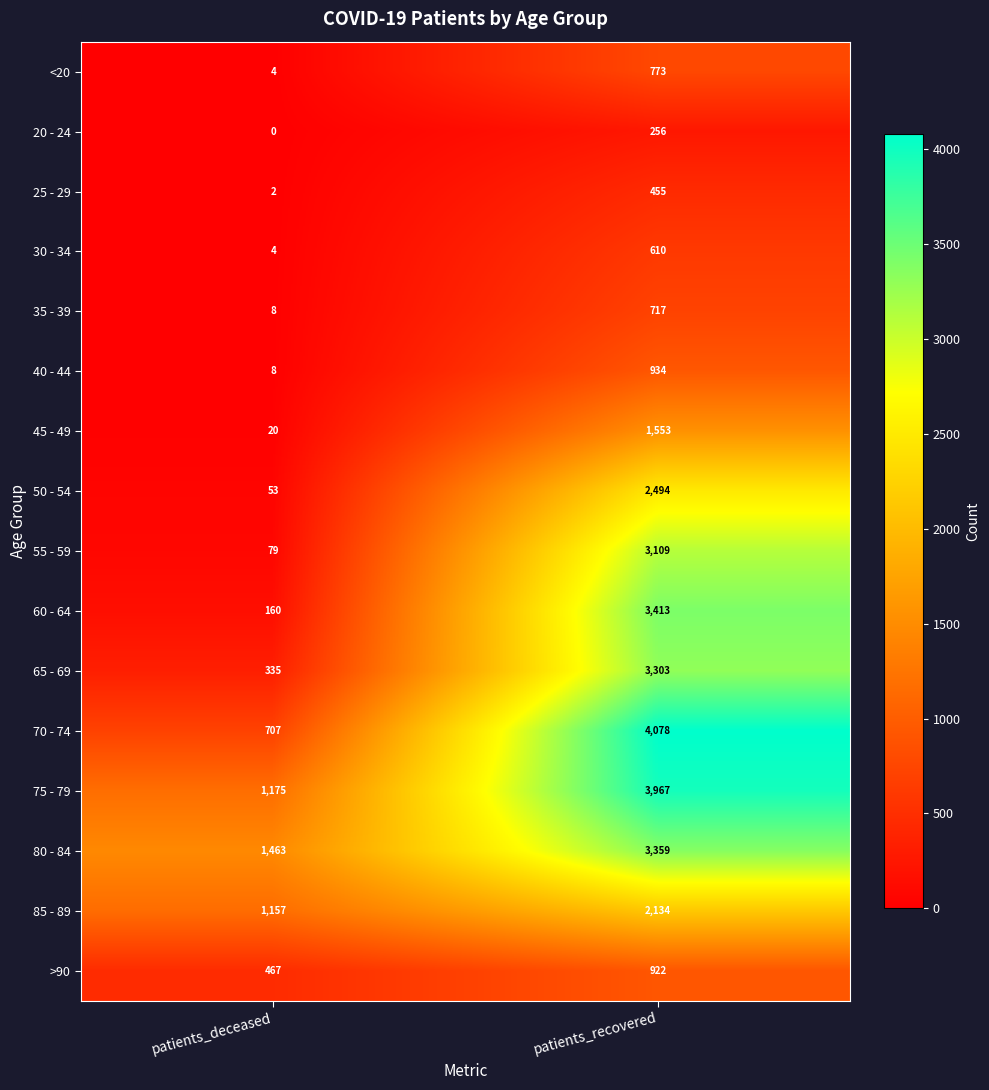

True or false: 35 - 39 has a value of 1005 at patients_recovered.

False